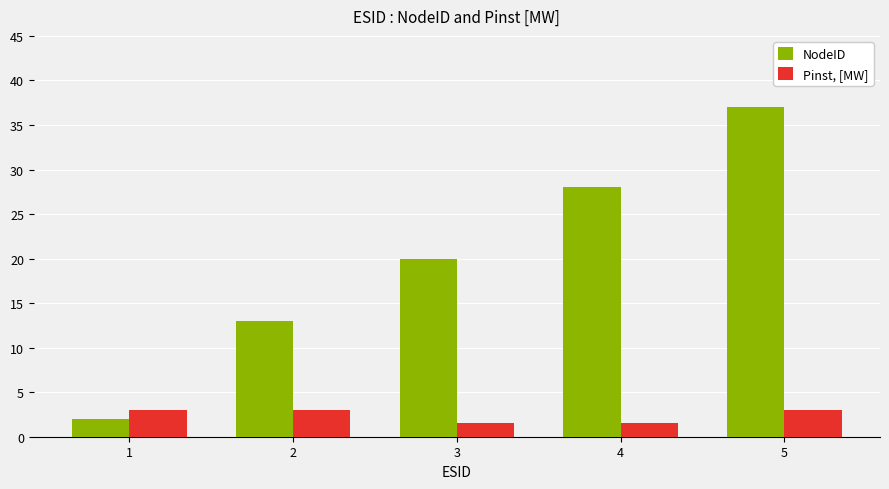

True or false: NodeID has a value of 6.1 at 2.

False